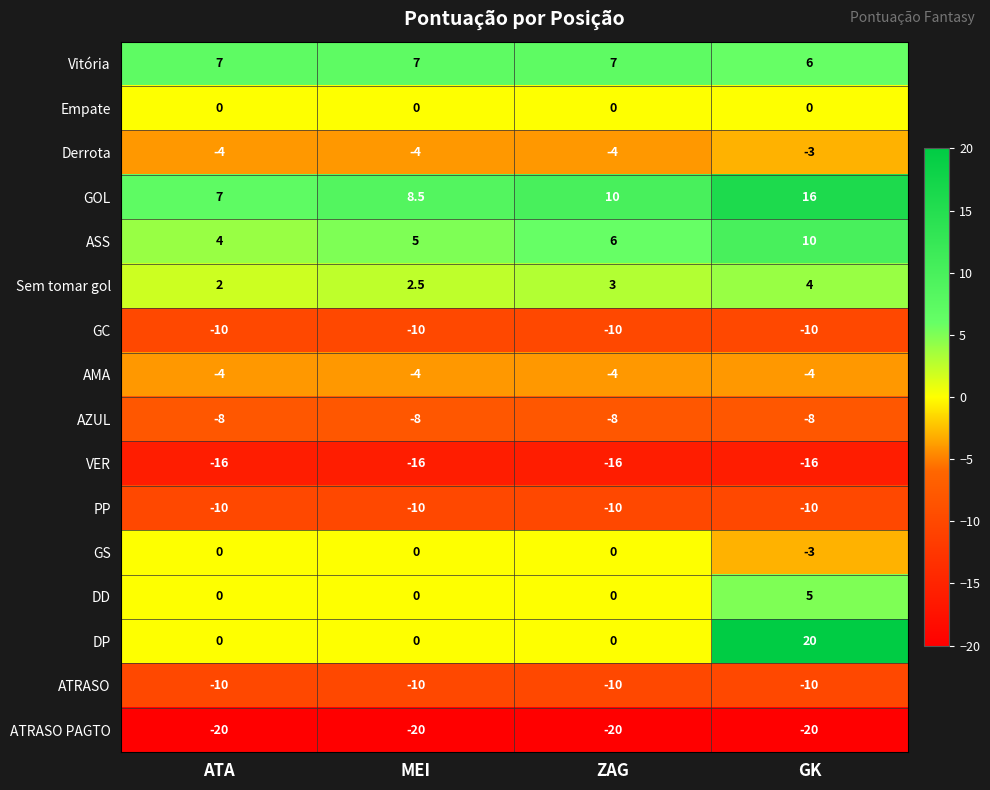

How many data points does each series have?

4